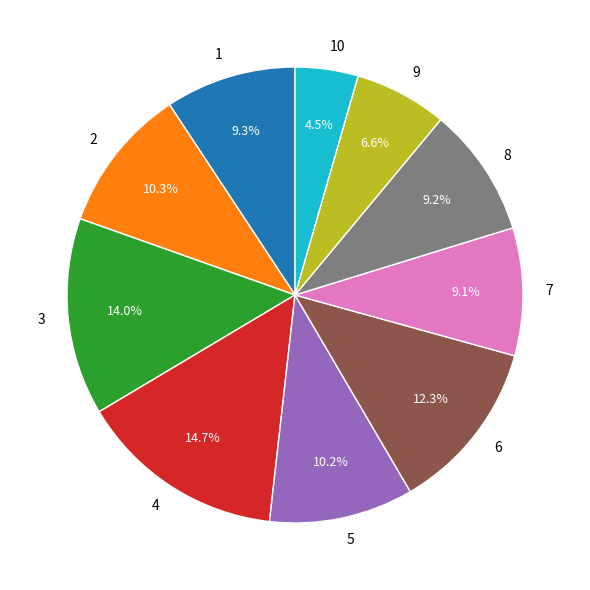

Is there a majority slice in this chart?

No